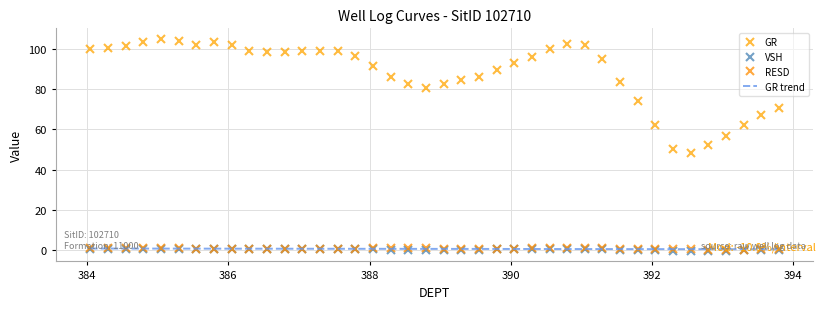

At how many categories does at least one series exceed 41?

40